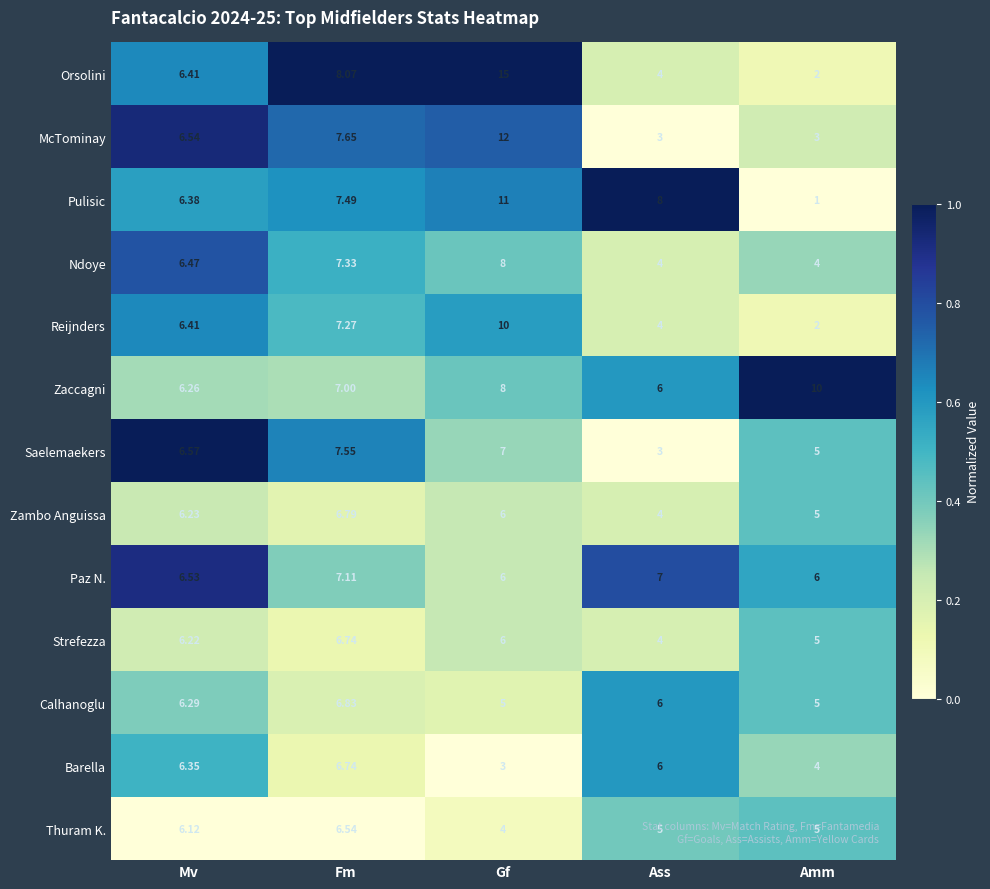

Between Mv and Fm, which series saw the biggest shift?

Orsolini